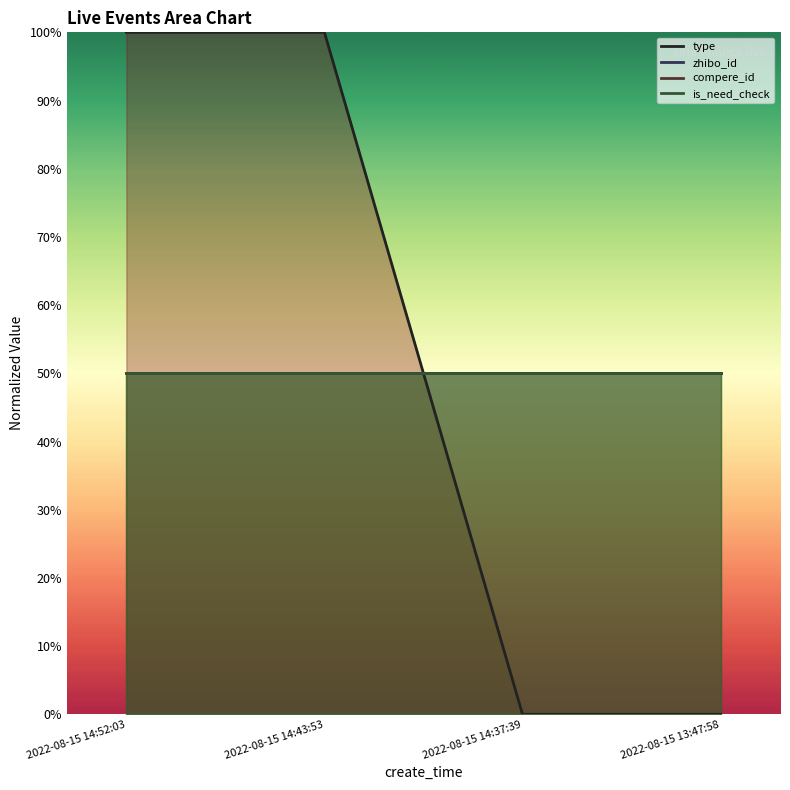

Which category has the highest value across all series?

2022-08-15 14:52:03